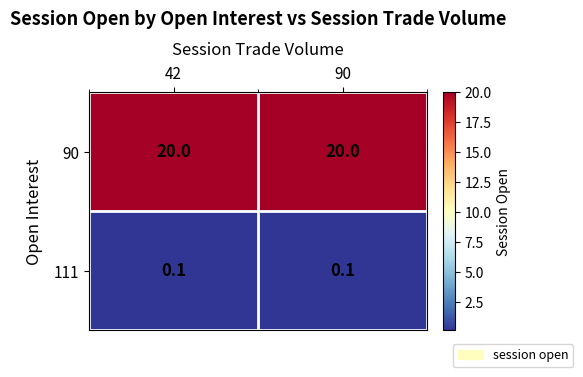

What is the sum of the 90 values at 90 and 42?

40.0